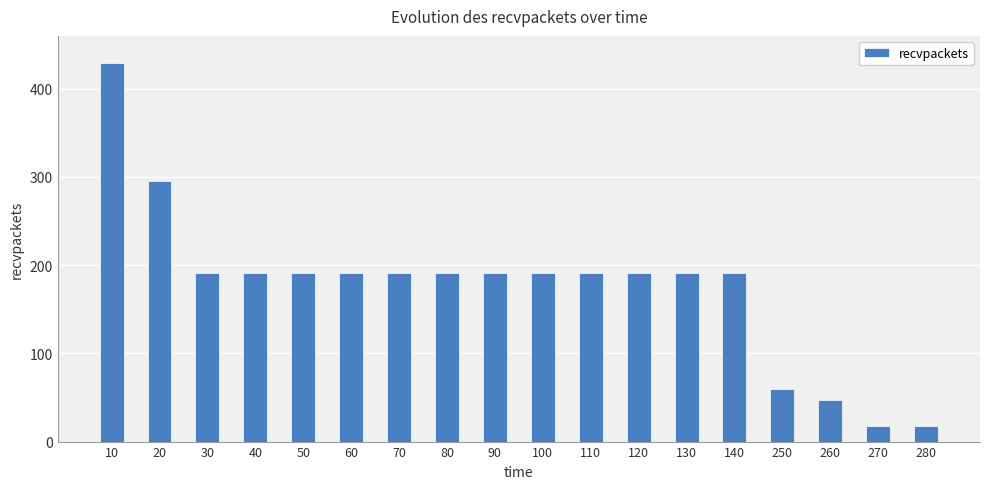

Reading left to right, what are all the values shown in this chart?

10=429	20=296	30=191	40=191	50=191	60=191	70=191	80=191	90=191	100=191	110=191	120=191	130=191	140=191	250=60	260=47	270=18	280=18